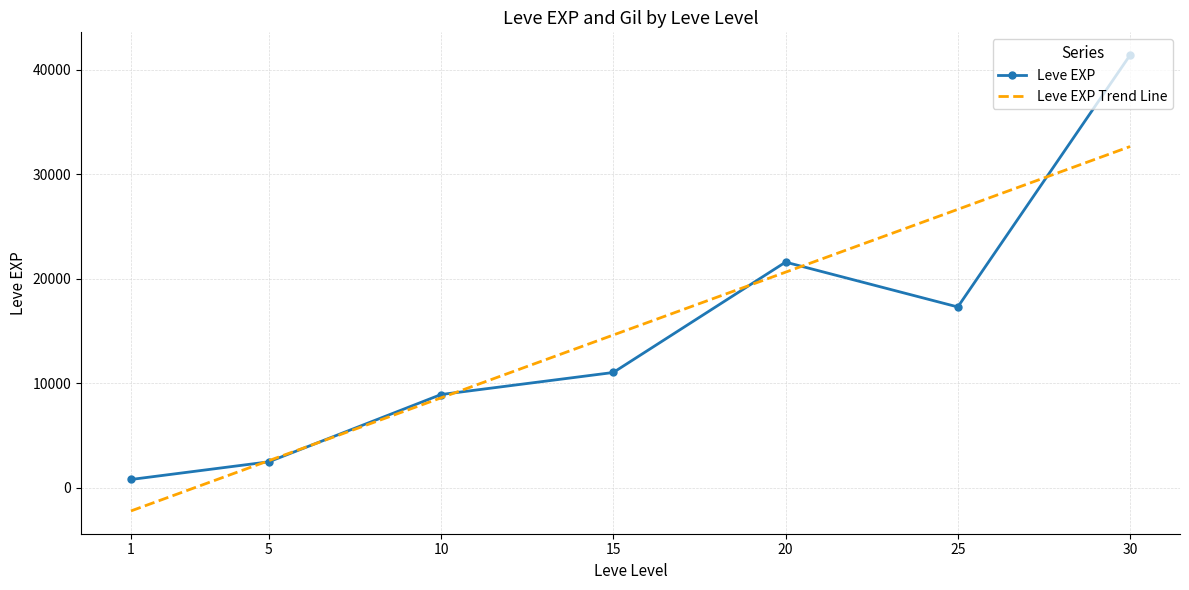

What is the sum of the Leve EXP values at 10 and 20?

30530.0